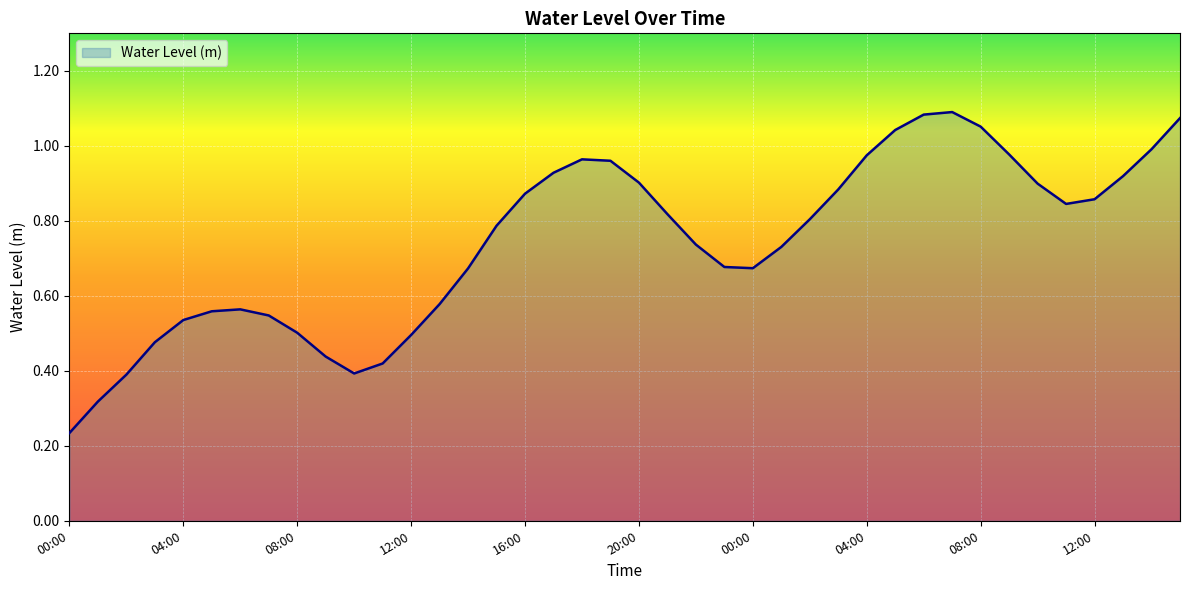

Does the chart have visible grid lines?

Yes